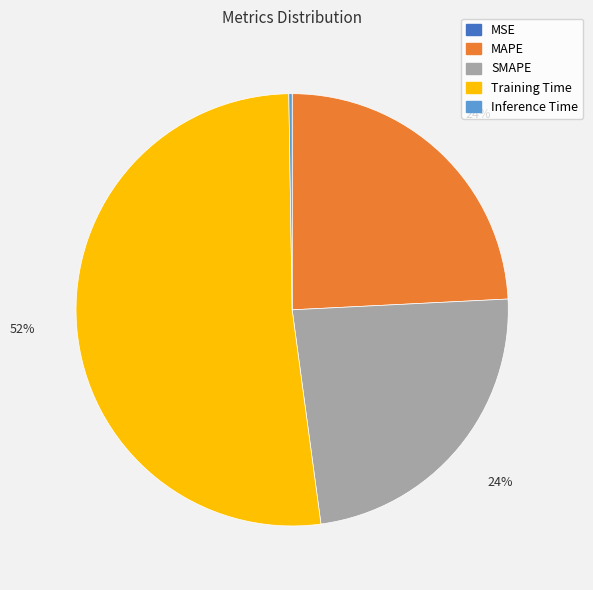

What is the largest slice in the pie chart?

Training Time